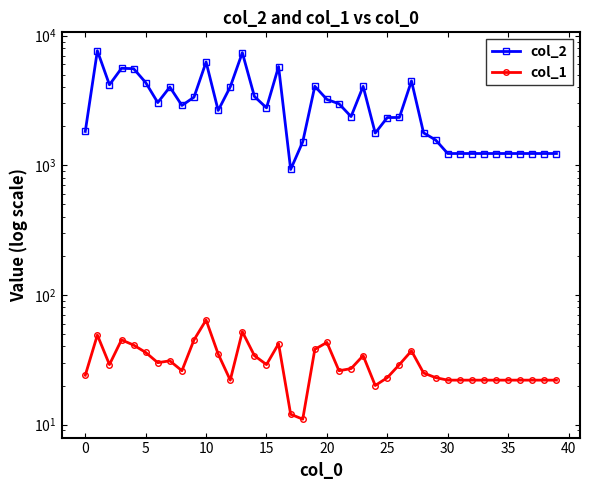

What is the maximum value for col_2?

7642